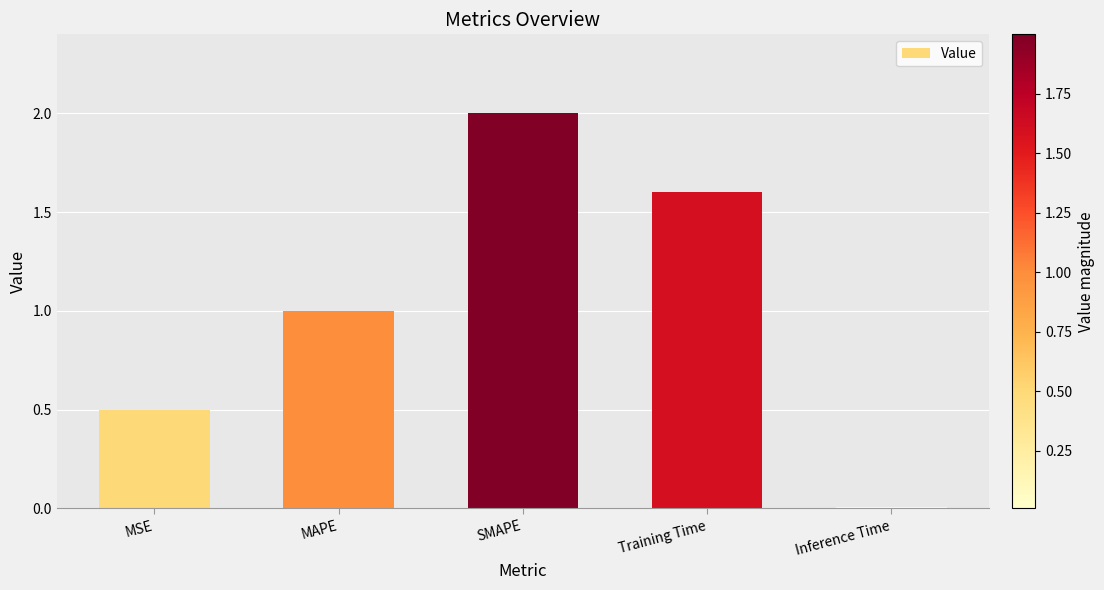

List the labels in order of value, largest first.

SMAPE, Training Time, MAPE, MSE, Inference Time